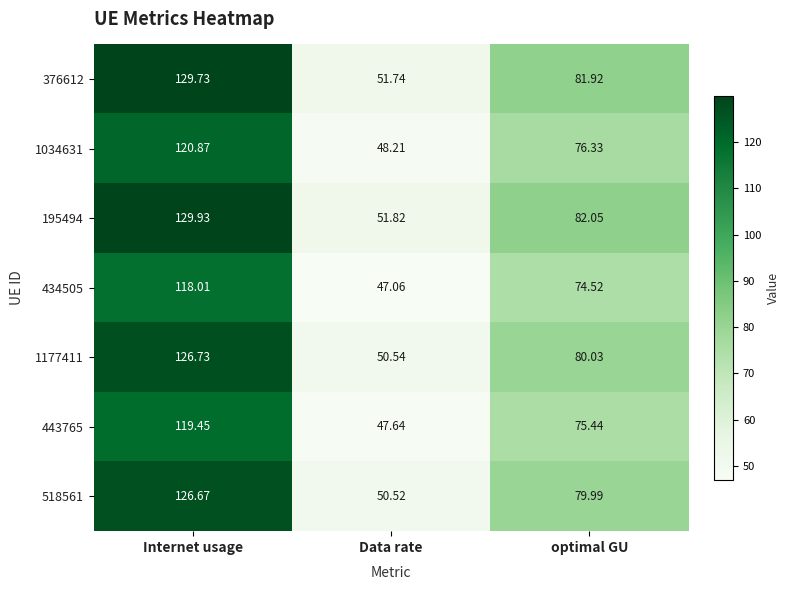

Where is 518561 nearest to the value 88?

optimal GU